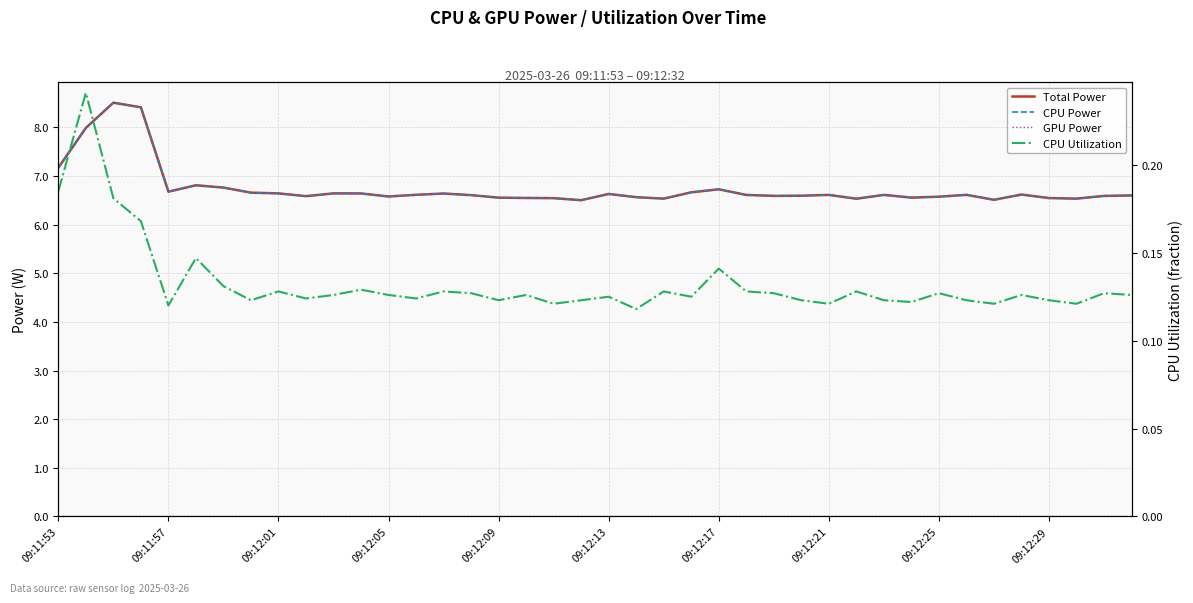

What is the average value of the Total Power series?

6.7